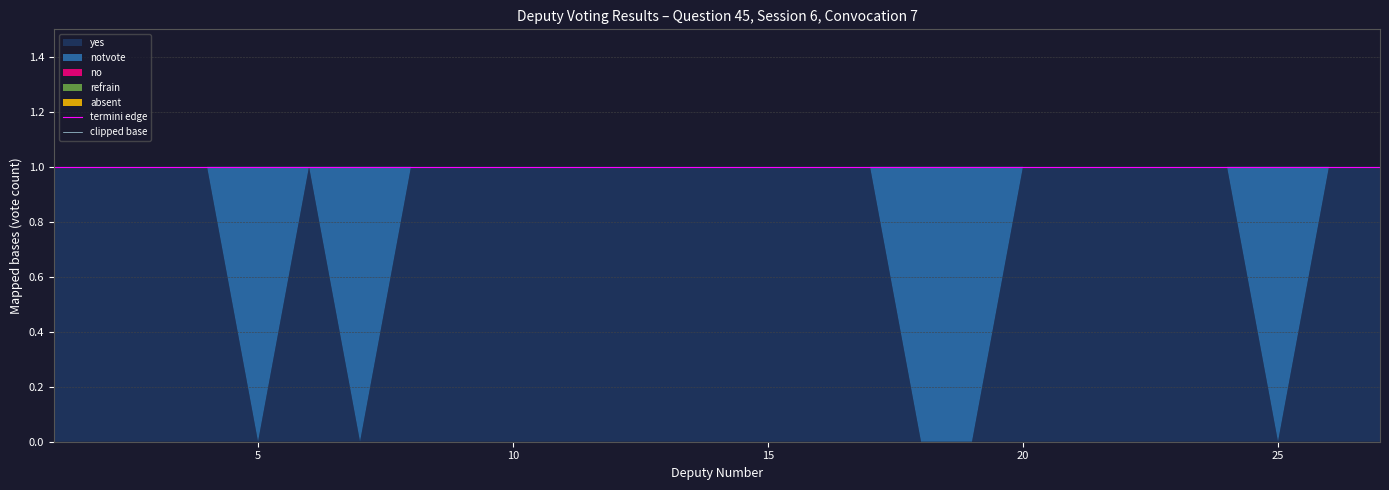

Reading left to right, extract all data points from this chart.

termini edge: 1	1	1	1	1	1	1	1	1	1	1	1	1	1	1	1	1	1	1	1	1	1	1	1	1	1	1
clipped base: 0	0	0	0	0	0	0	0	0	0	0	0	0	0	0	0	0	0	0	0	0	0	0	0	0	0	0